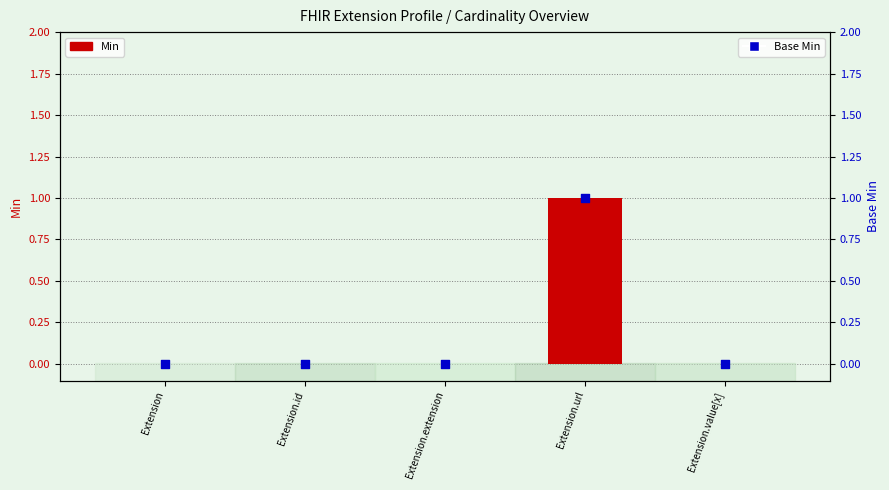

At how many categories does at least one series exceed 0?

1